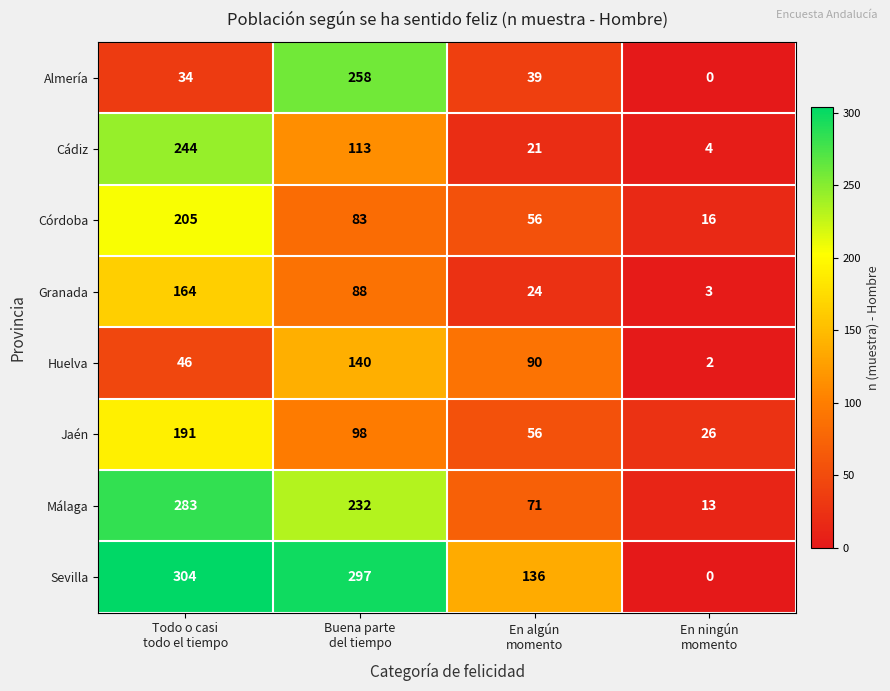

Rank the series by their maximum value, from highest to lowest.

Sevilla, Málaga, Almería, Cádiz, Córdoba, Jaén, Granada, Huelva